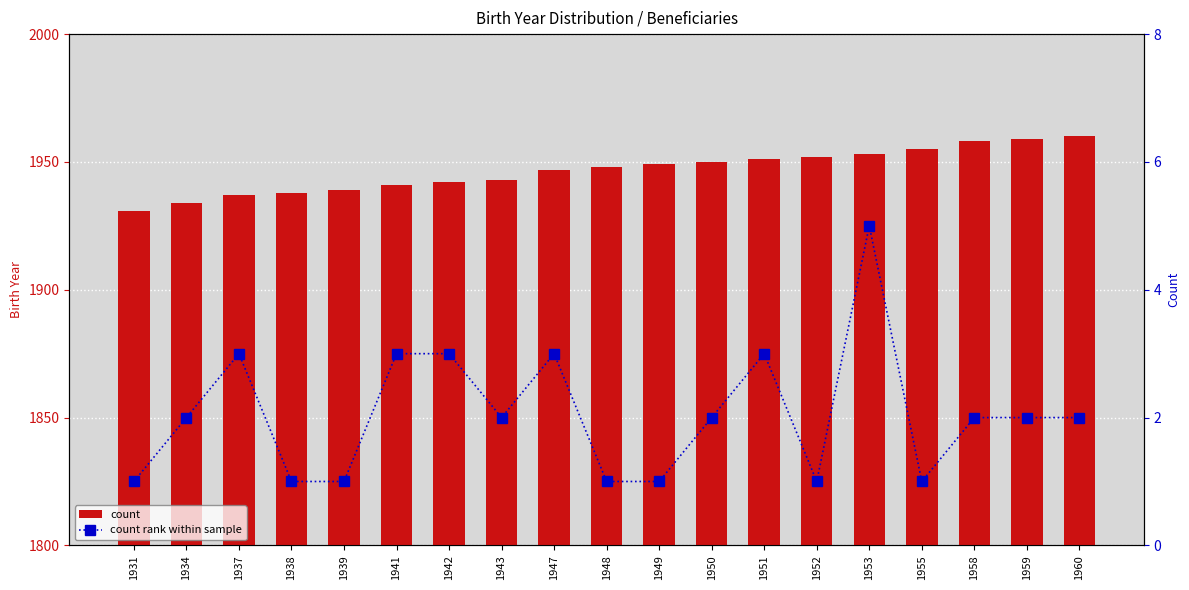

How many distinct data groups are displayed?

2